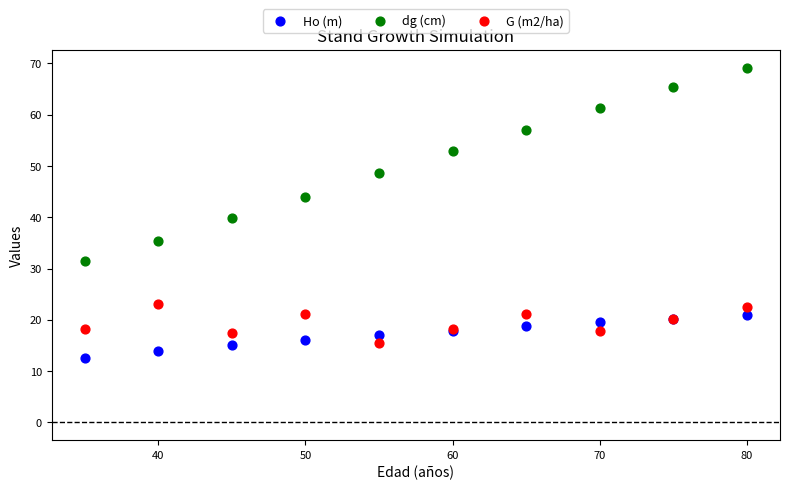

Which series reaches the maximum Y coordinate?

dg (cm)